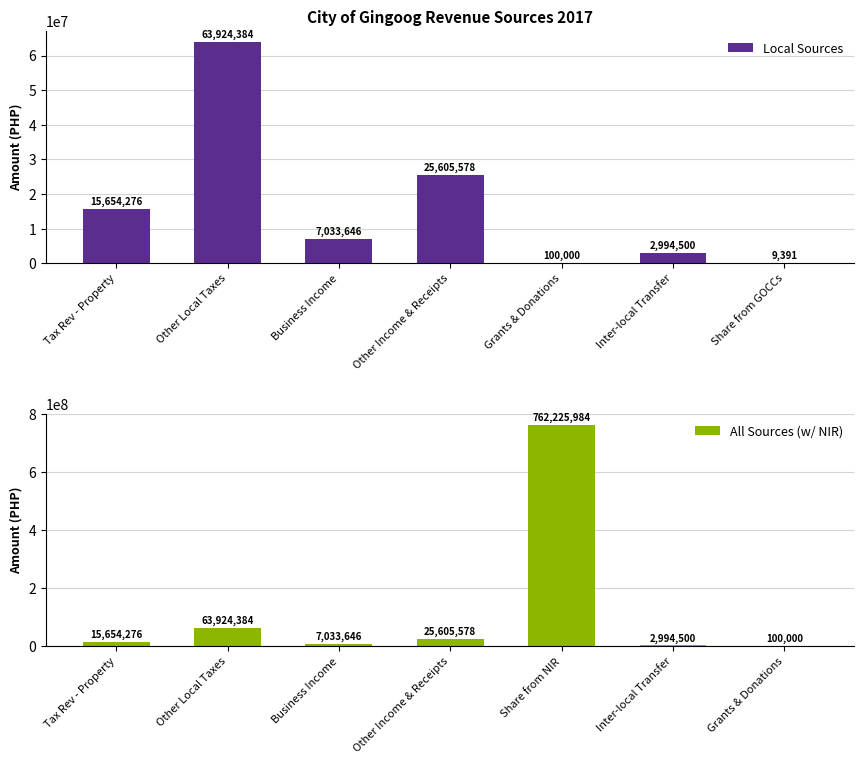

Reading right to left, transcribe all the data shown in this chart.

Local Sources: 9391	2994500	100000	25605578	7033646	63924384	15654276
All Sources (w/ NIR): 100000	2994500	762225984	25605578	7033646	63924384	15654276